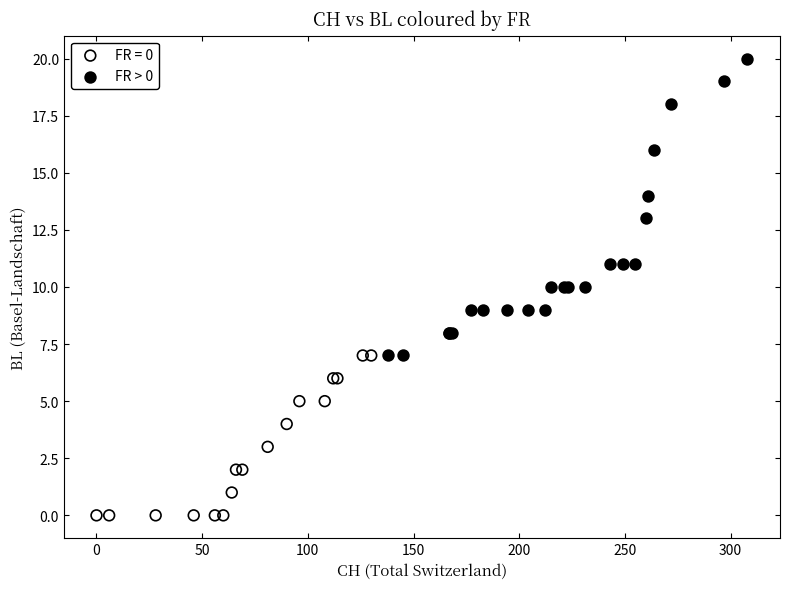

Which series has the largest Y range (max minus min)?

FR > 0